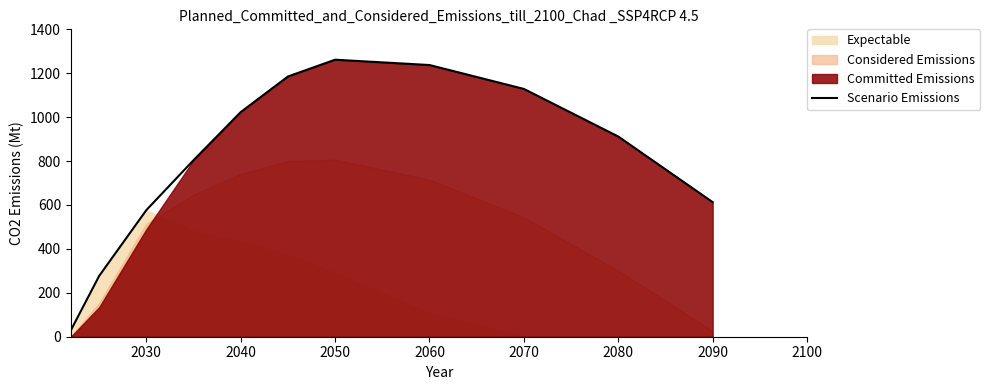

The Scenario Emissions series shows 613.0 at 2090. True or false?

True